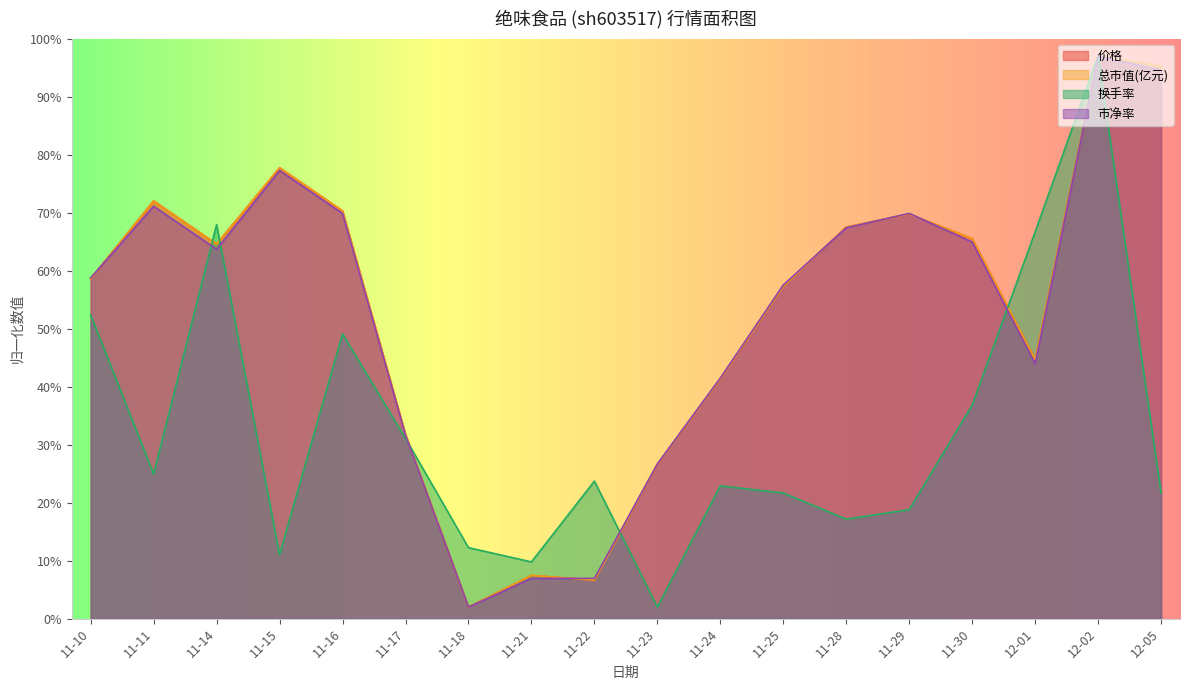

Between 11-15 and 11-28, which is larger?

11-15